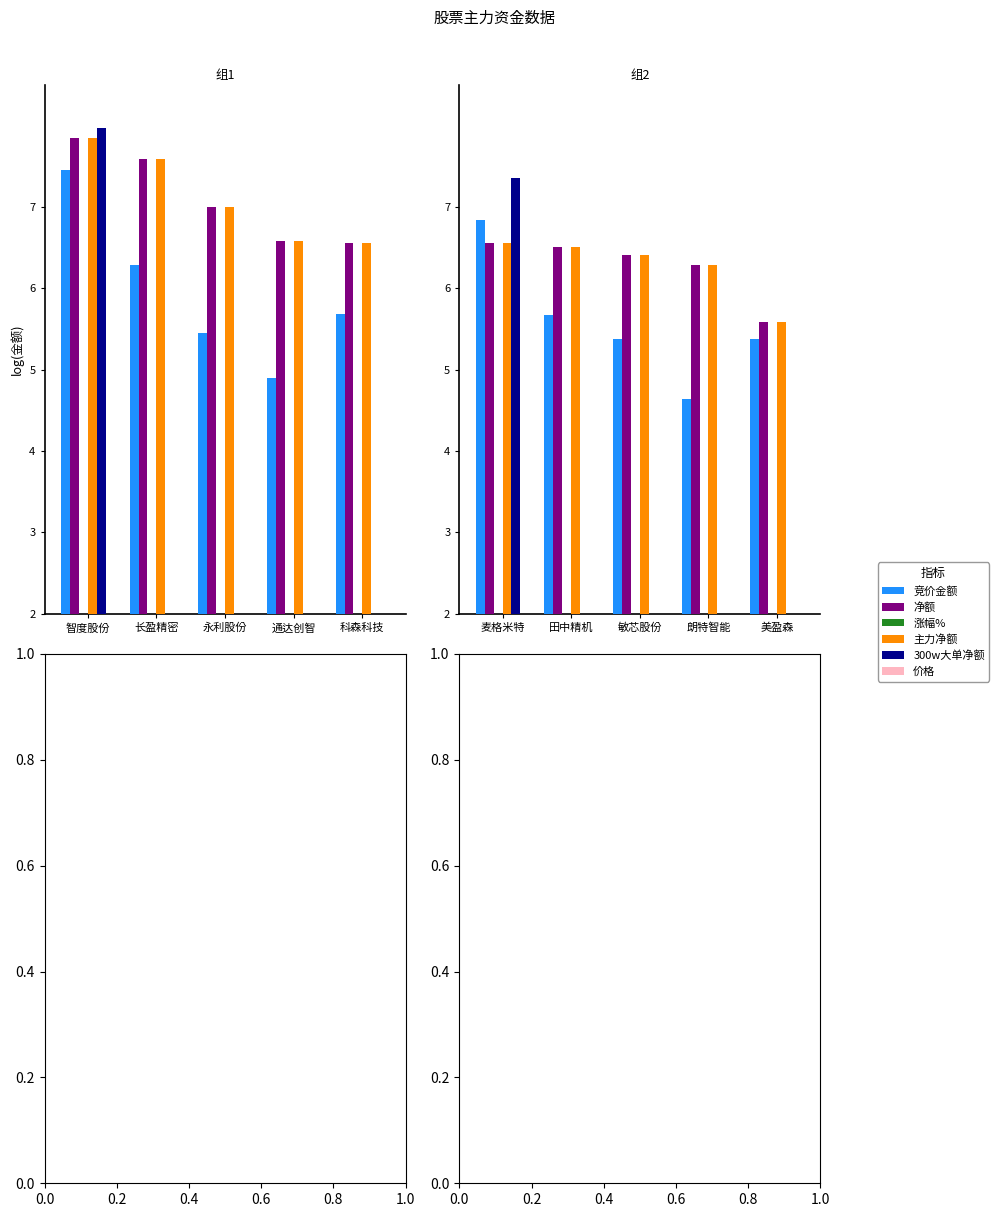

True or false: 主力净额 has a value of 8.6 at 美盈森.

False